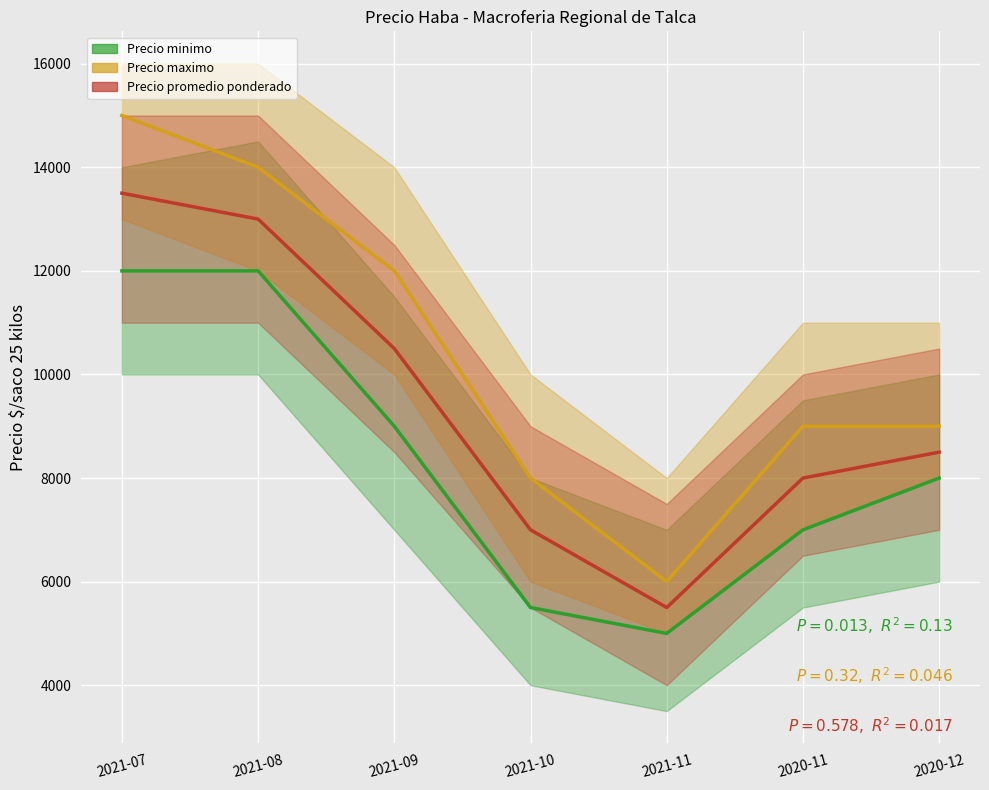

Reading right to left, list all the values displayed in this chart.

Precio minimo: 8000	7000	5000	5500	9000	12000	12000
Precio maximo: 9000	9000	6000	8000	12000	14000	15000
Precio promedio ponderado: 8500	8000	5500	7000	10500	13000	13500